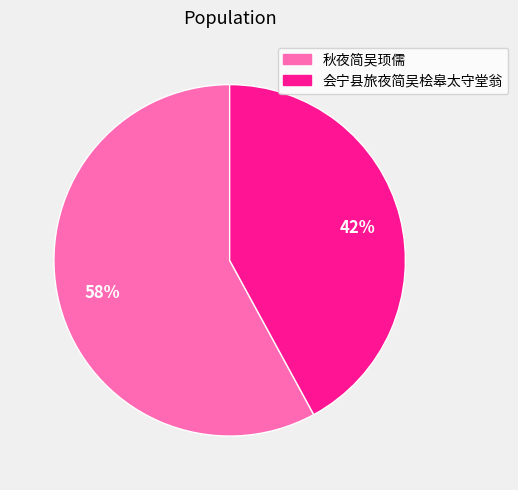

Between 秋夜简吴顼儒 and 会宁县旅夜简吴桧皋太守堂翁, which is larger?

秋夜简吴顼儒